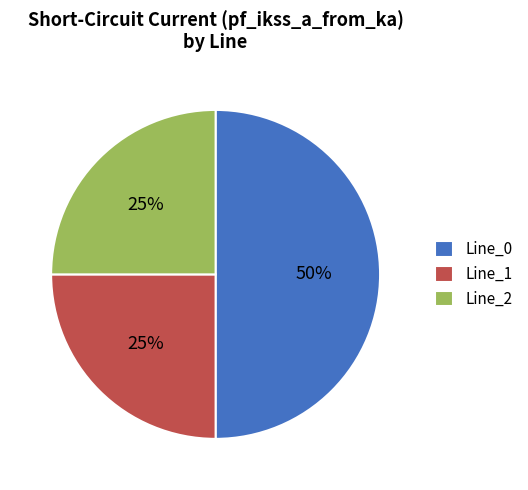

Does Line_1 represent more than half of the total?

No